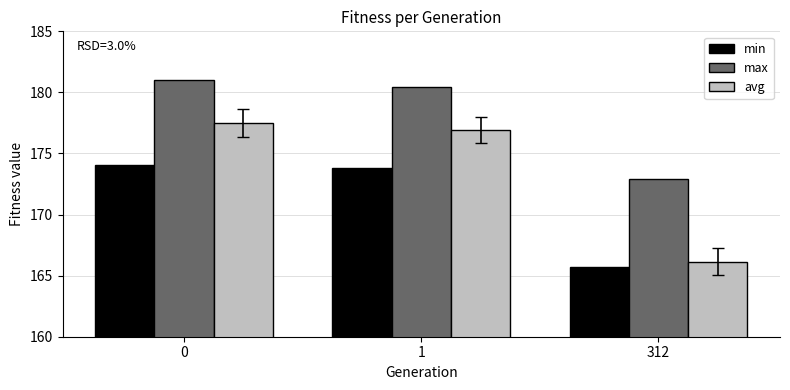

At how many categories does at least one series exceed 177?

2